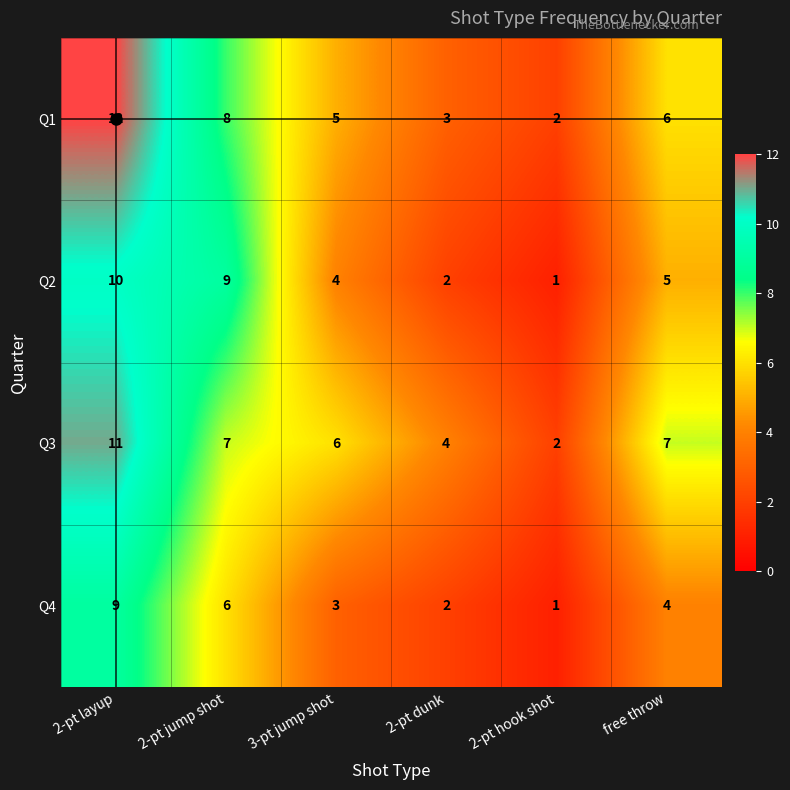

Count the number of categories in the chart.

6